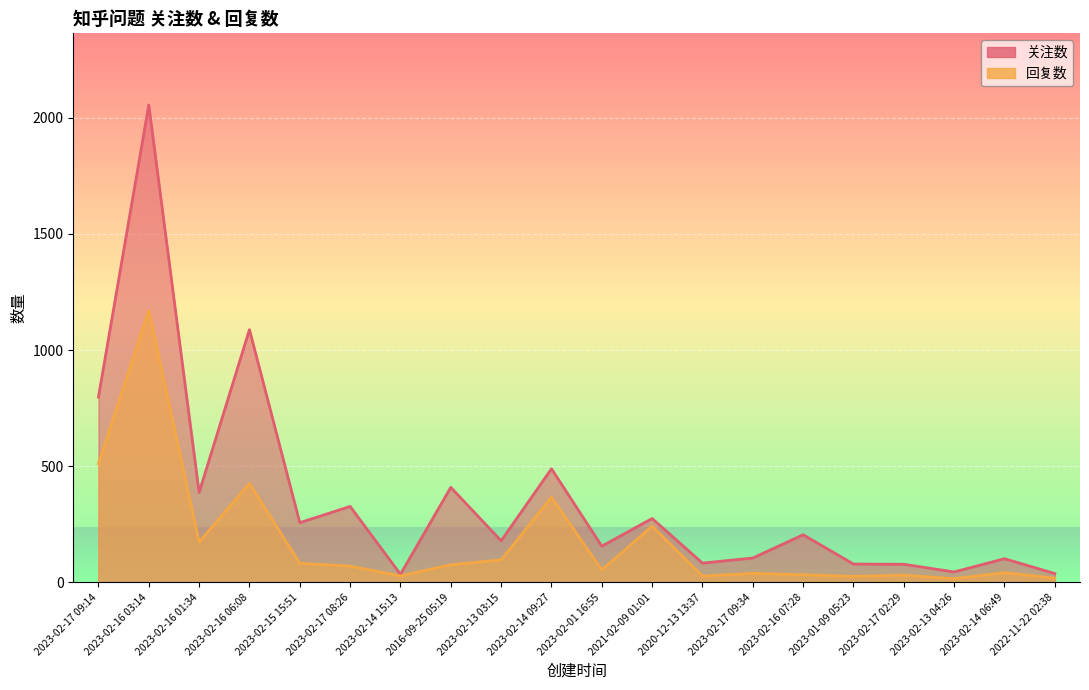

What is the value of the 回复数 point at the 12th from the left?

242